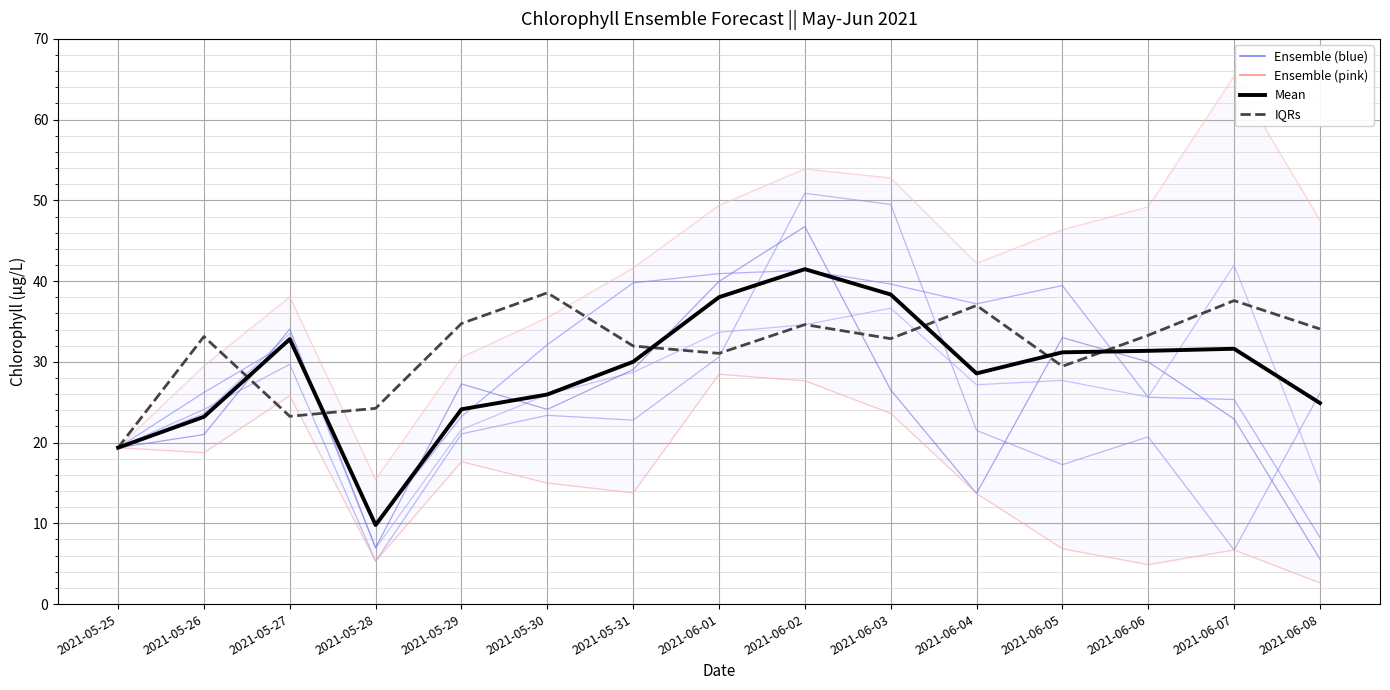

What is the average value of the Mean series?

28.7